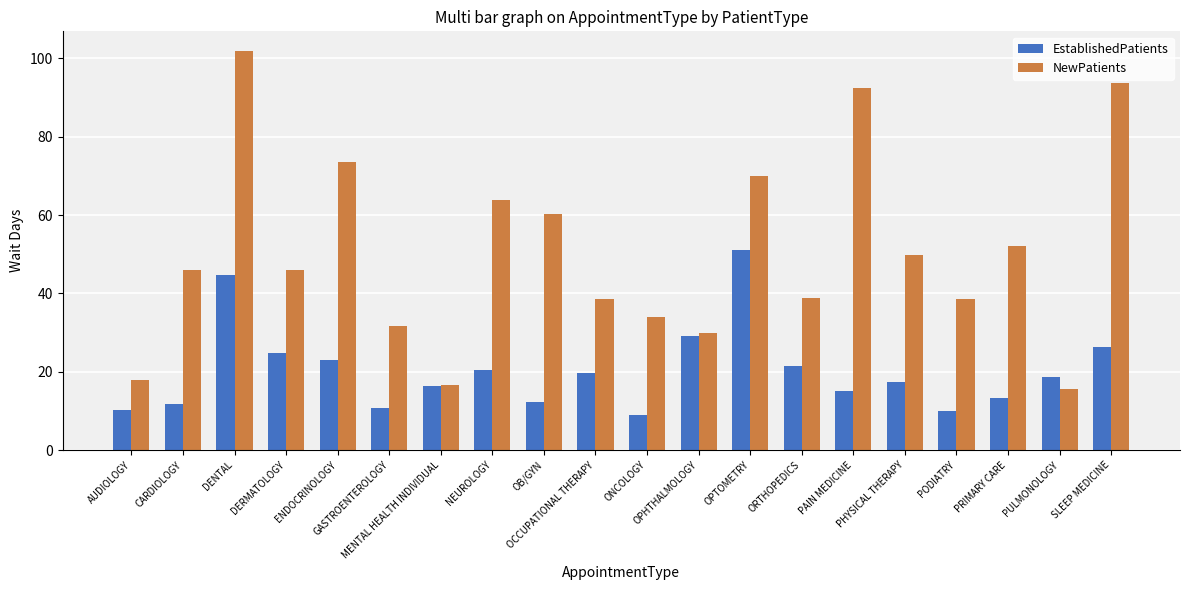

What is the value of the NewPatients bar at the 10th from the left?

38.5